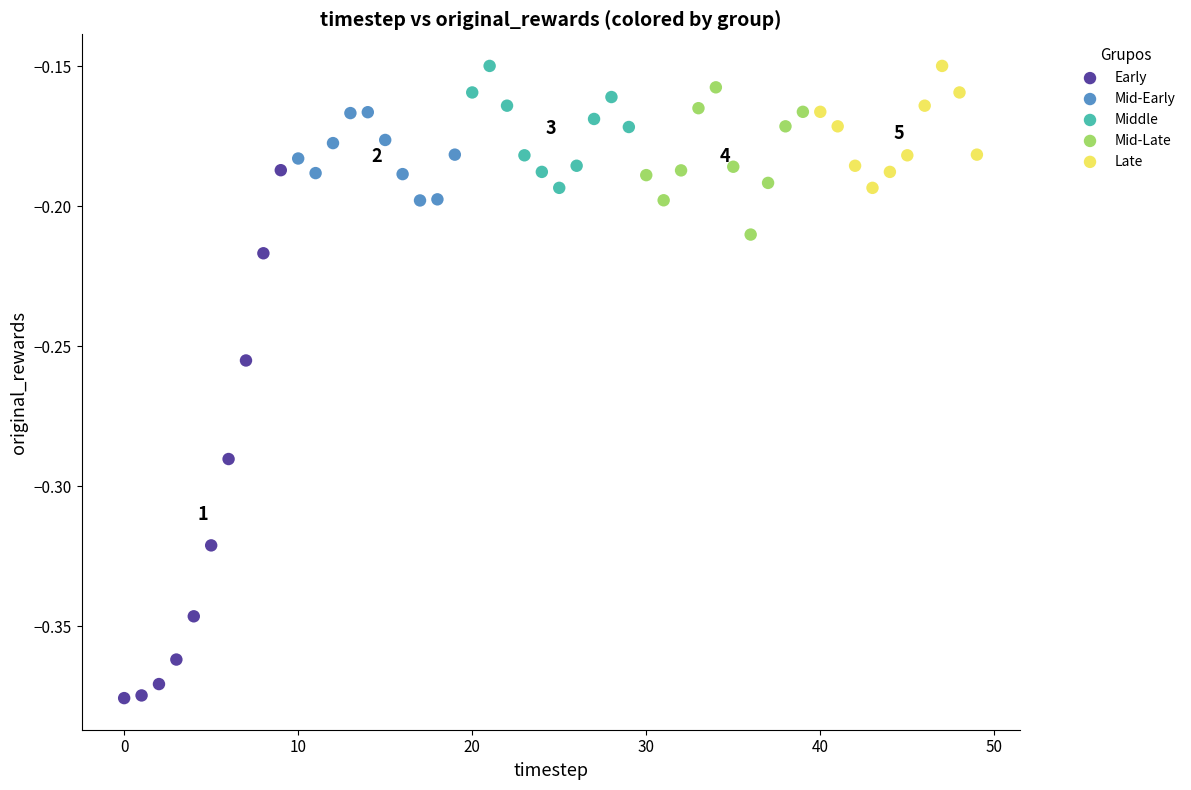

Which series has the largest Y range (max minus min)?

Early